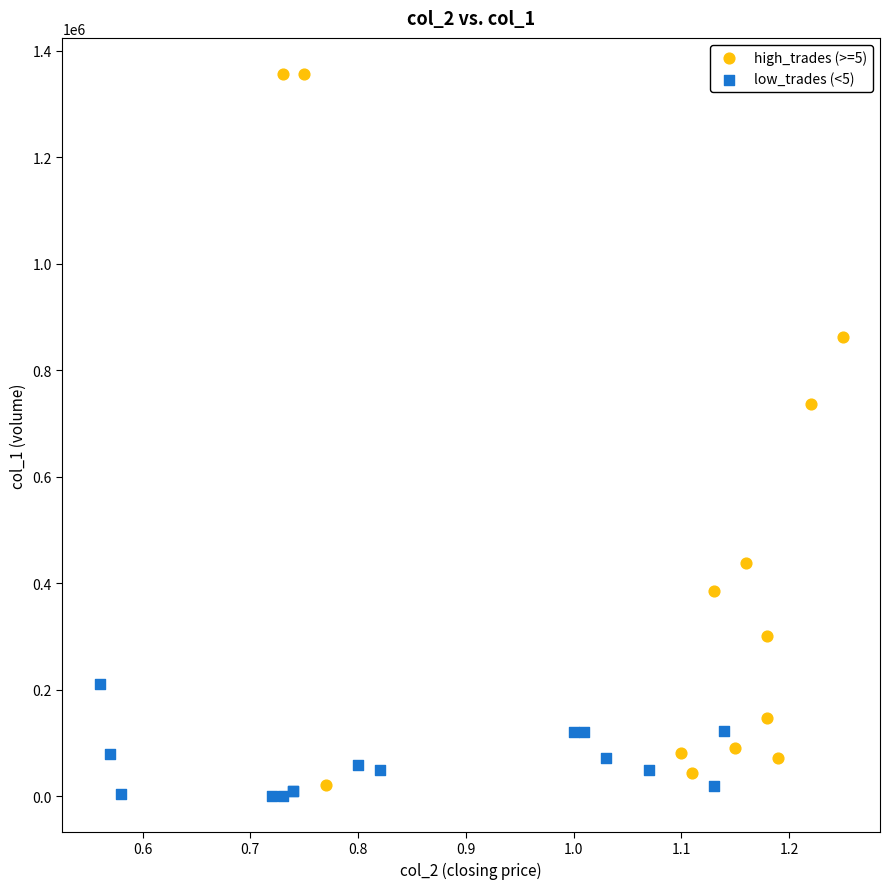

Which series reaches the maximum Y coordinate?

high_trades (>=5)